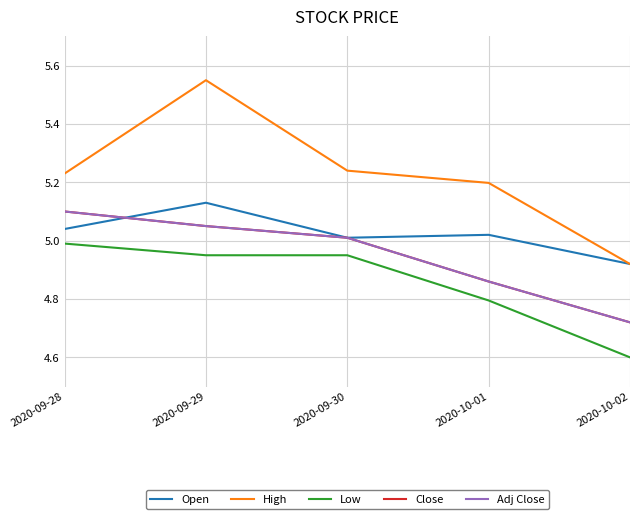

Between 2020-09-30 and 2020-10-02, which is larger?

2020-09-30